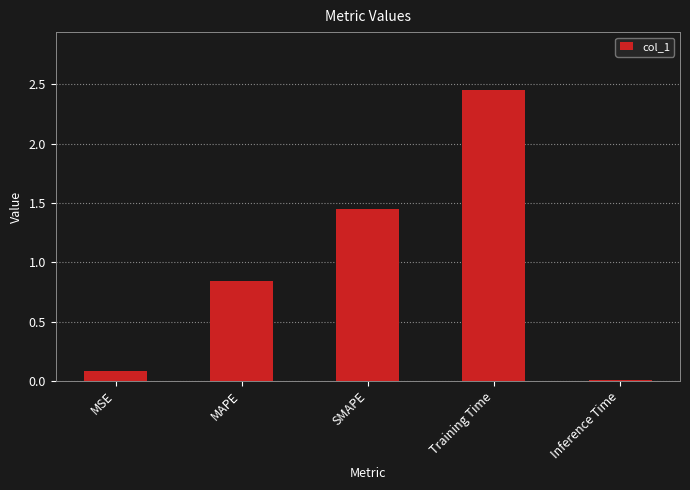

The value at MSE is 0.1. True or false?

True